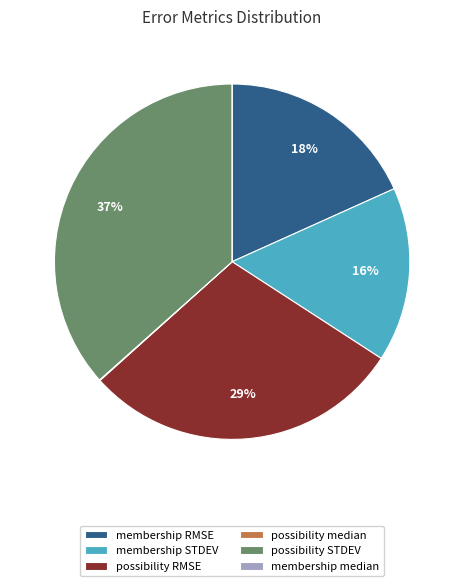

What is the largest slice in the pie chart?

possibility STDEV